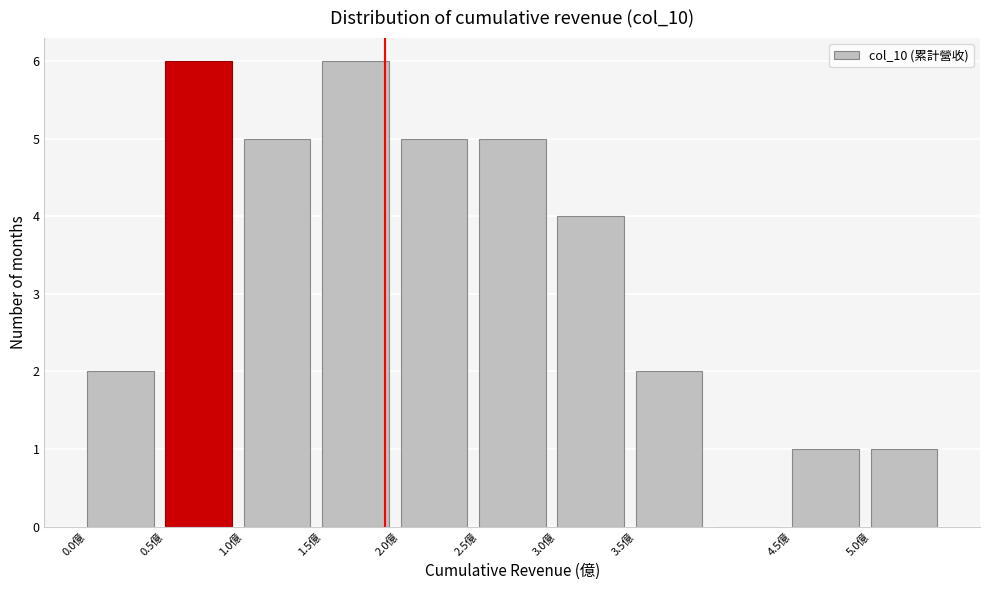

What is the height of the bar covering 4.5 to 5.0 on the x-axis? The values are not printed on the chart, so give them approximately, as read against the axis.

1